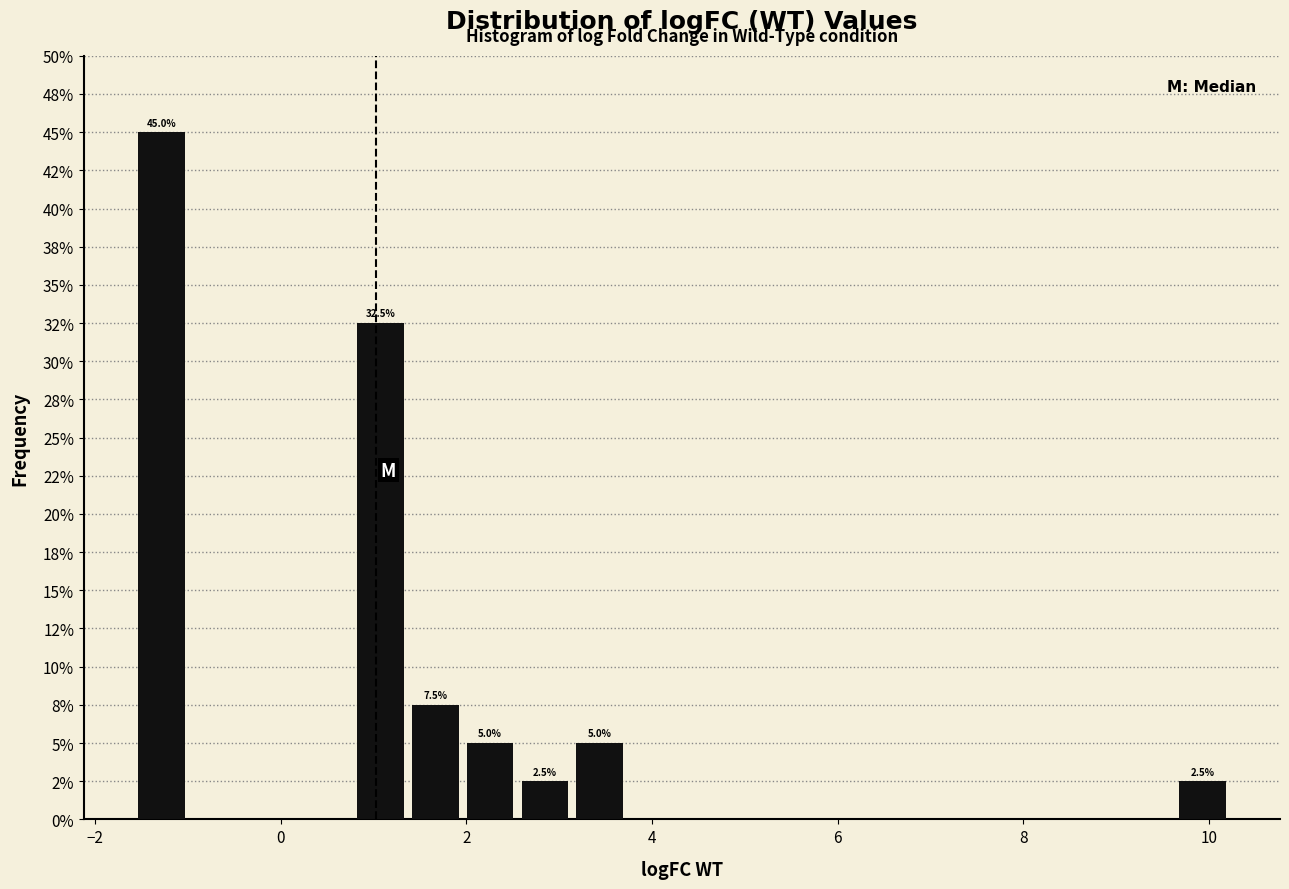

Read against the x-axis, roughly where is the centre of the tallest bar?

-1.2